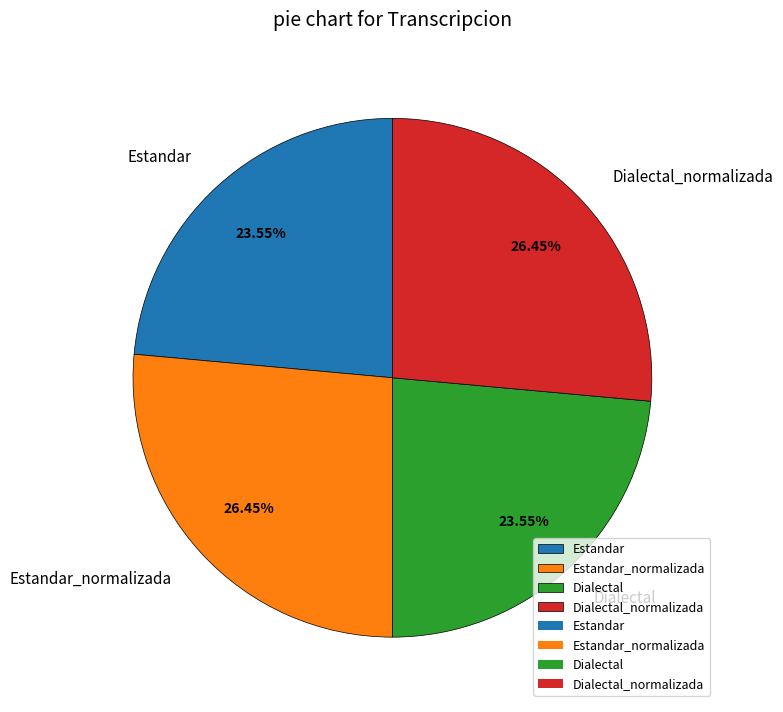

Does Estandar represent more than half of the total?

No